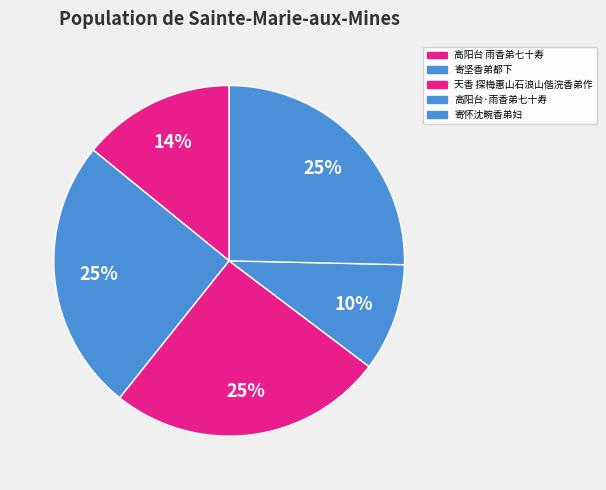

How many slices are in this pie chart?

5